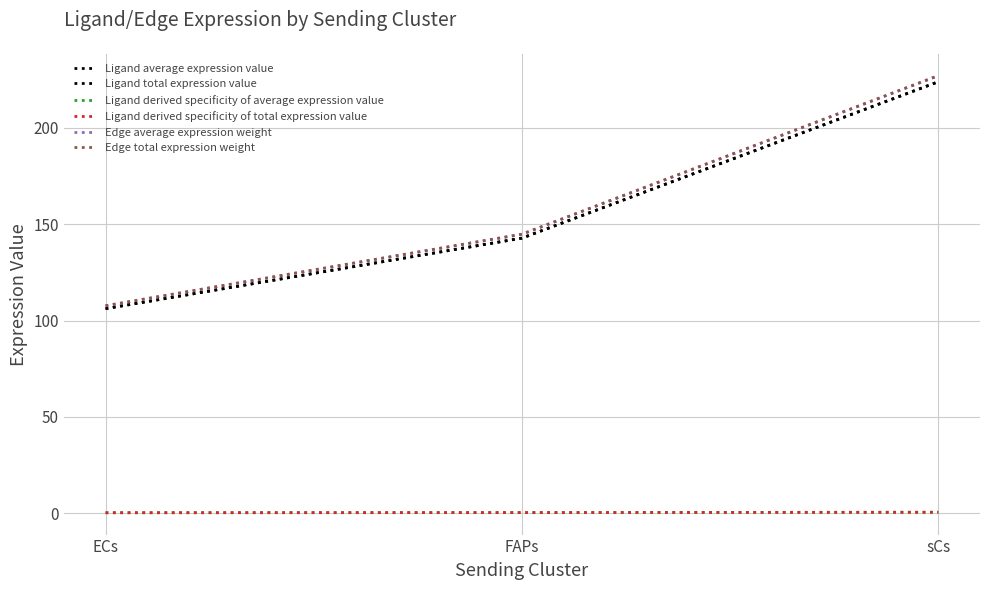

Does the chart have visible grid lines?

Yes